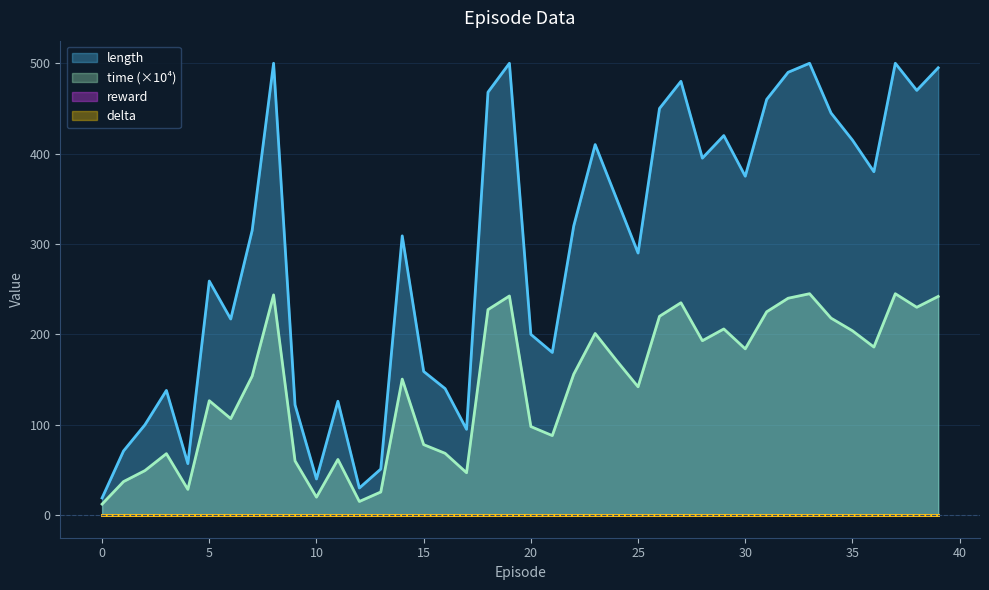

Reading right to left, what are all the values shown in this chart?

length: 495.0	470.0	500.0	380.0	415.0	445.0	500.0	490.0	460.0	375.0	420.0	395.0	480.0	450.0	290.0	350.0	410.0	320.0	180.0	200.0	500.0	468.0	95.0	140.0	159.0	309.0	51.0	30.0	126.0	40.0	122.0	500.0	315.0	217.0	259.0	57.0	138.0	100.0	71.0	19.0
time: 242.0	230.0	245.0	186.0	204.0	218.0	245.0	240.0	225.0	184.0	206.0	193.0	235.0	220.0	142.0	171.0	201.0	156.0	88.0	98.0	242.5	227.4	46.9	68.4	78.0	150.5	25.6	15.1	61.6	19.9	60.0	243.7	153.8	106.8	126.6	28.5	68.0	49.3	37.1	12.2